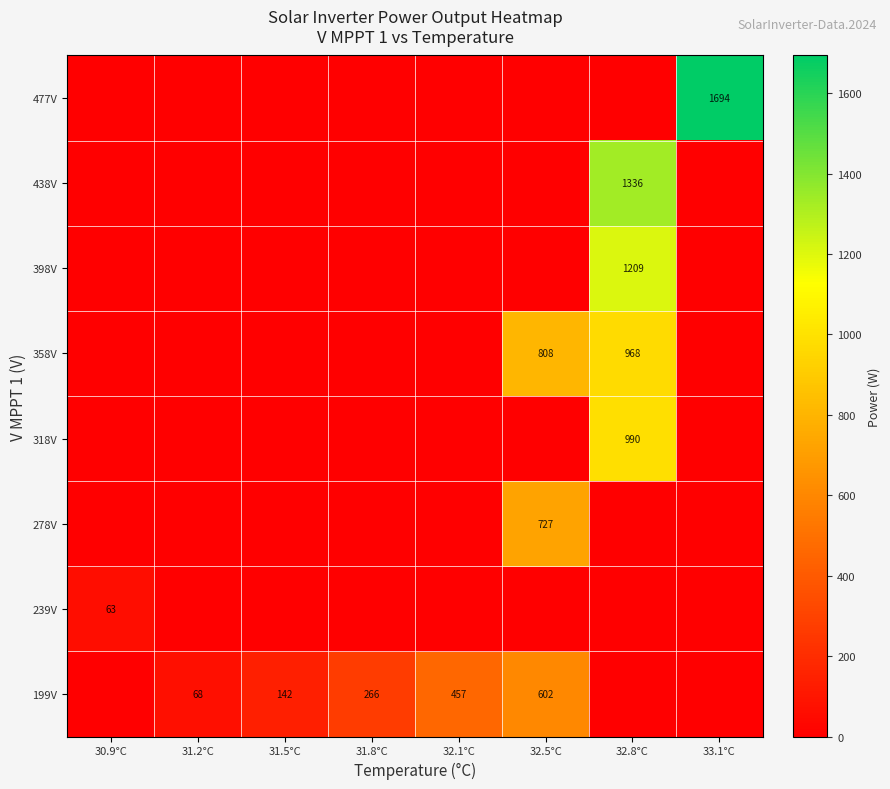

The value of 438V at 32.5°C is 898.0. True or false?

False